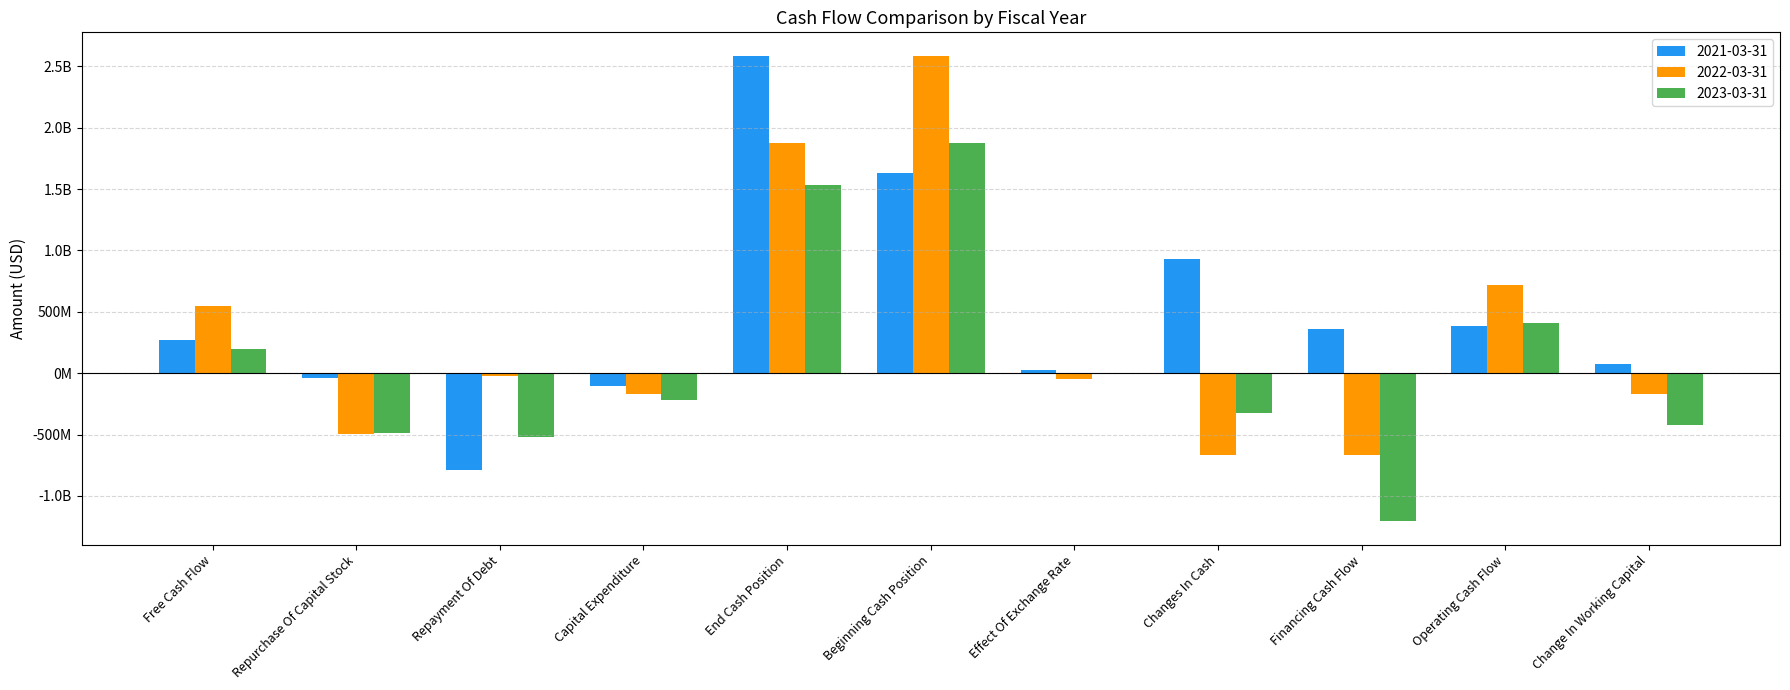

Between Capital Expenditure and Effect Of Exchange Rate, which series saw the biggest shift?

2023-03-31